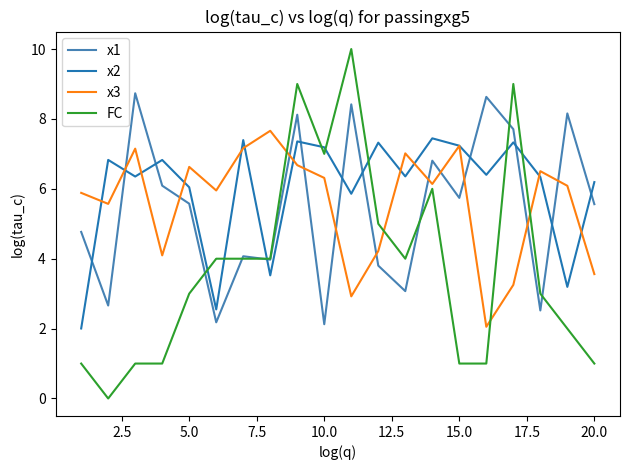

What are all the series names shown in the legend?

x1, x2, x3, FC